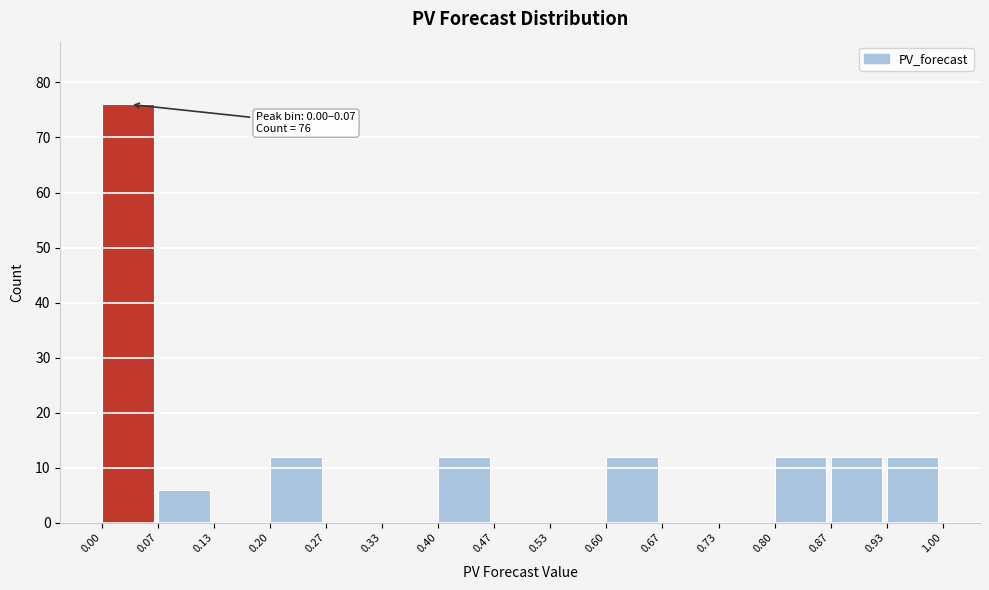

Over which range of the x-axis is the bar tallest?

0.00 to 0.07